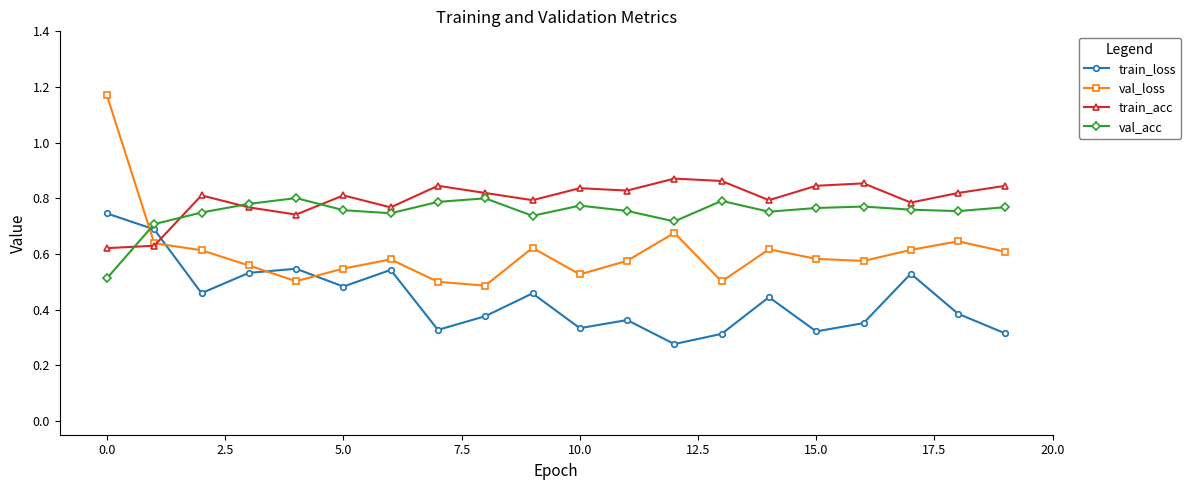

Count the number of data series in this chart.

4